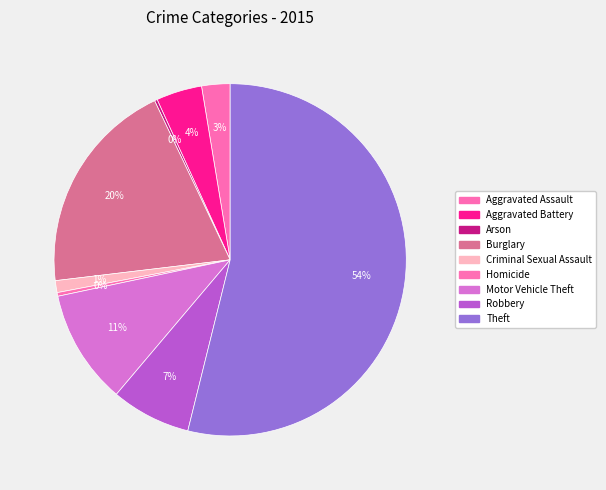

What portion of the pie excludes Homicide?

99.7%